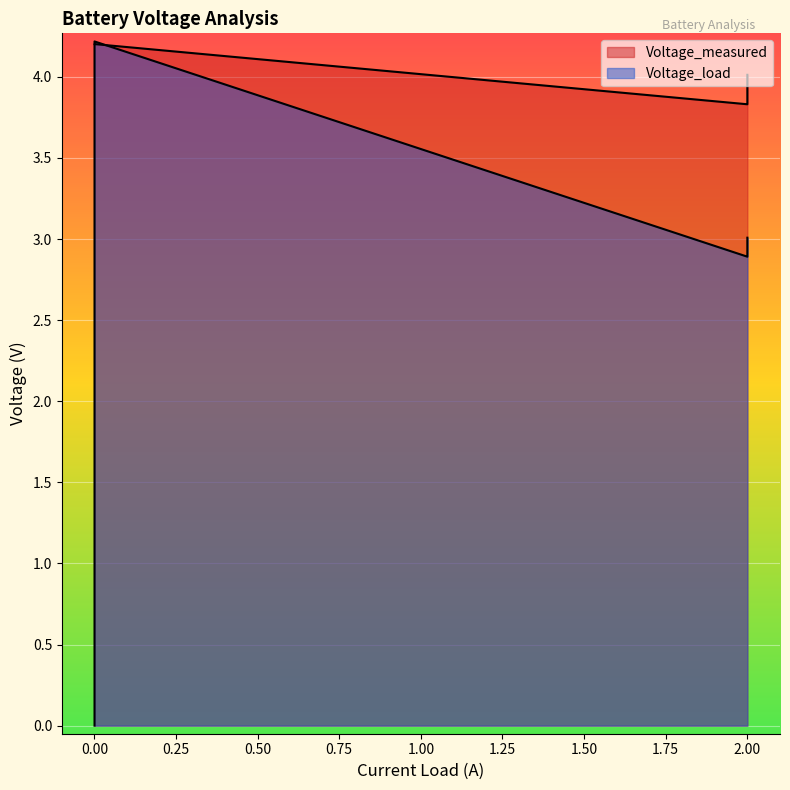

How many values exceed 2?

39